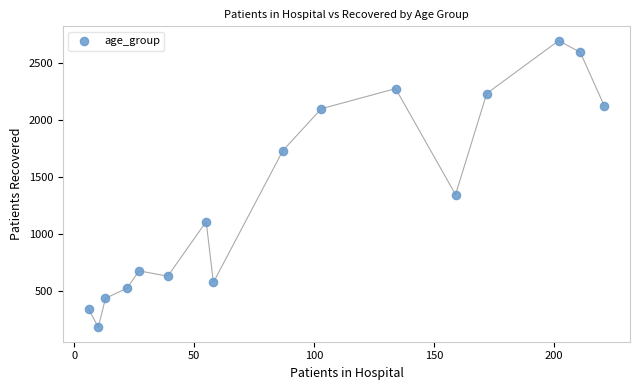

What Y value in the scatter plot is closest to 1441?

1348